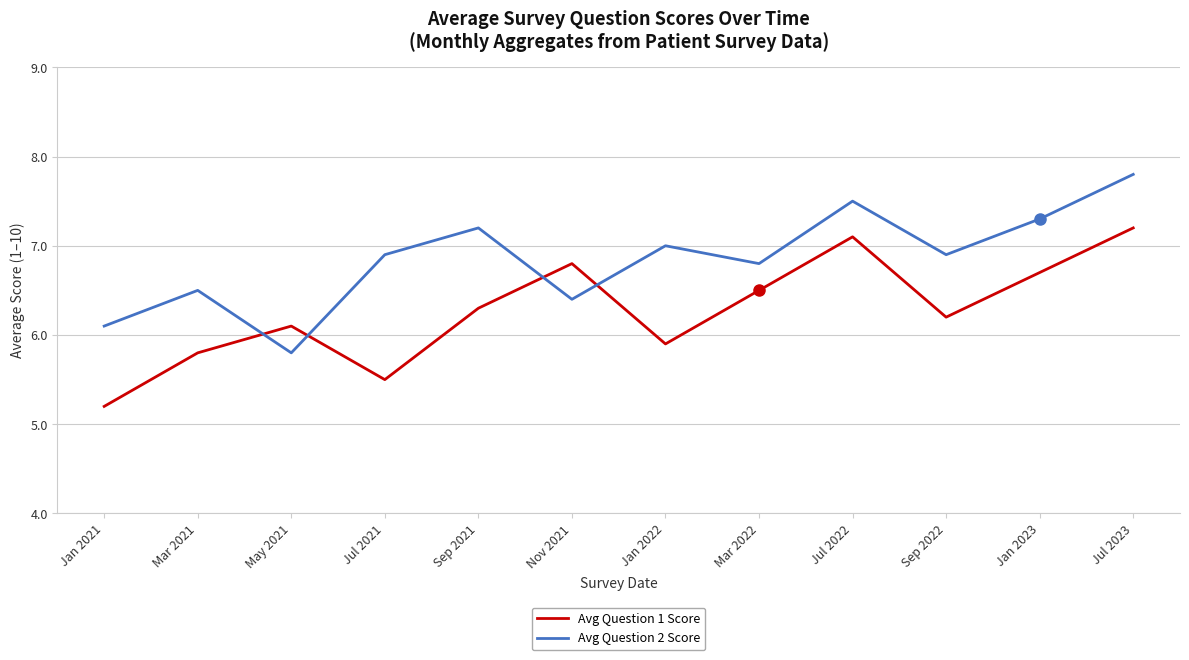

Where does the Avg Question 1 Score series first go above 6?

May 2021